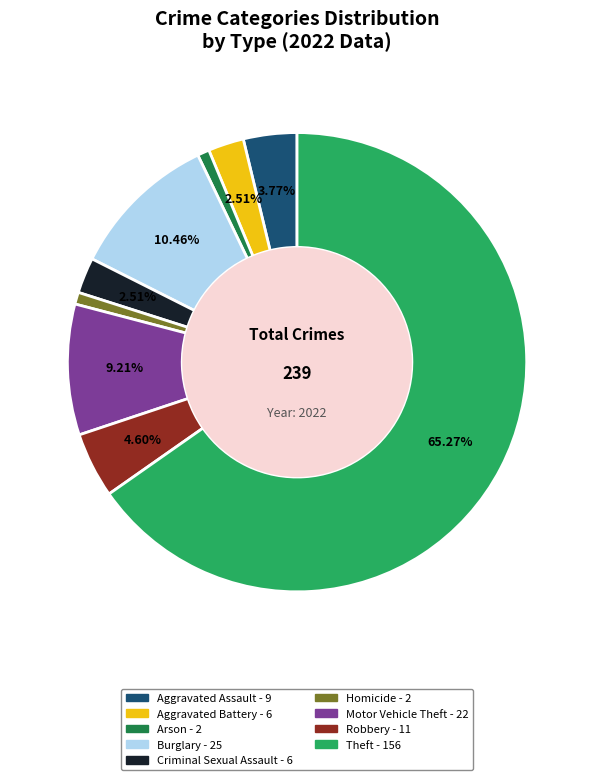

To the nearest percent, what is the difference between the Robbery and Aggravated Assault slice percentages?

1%